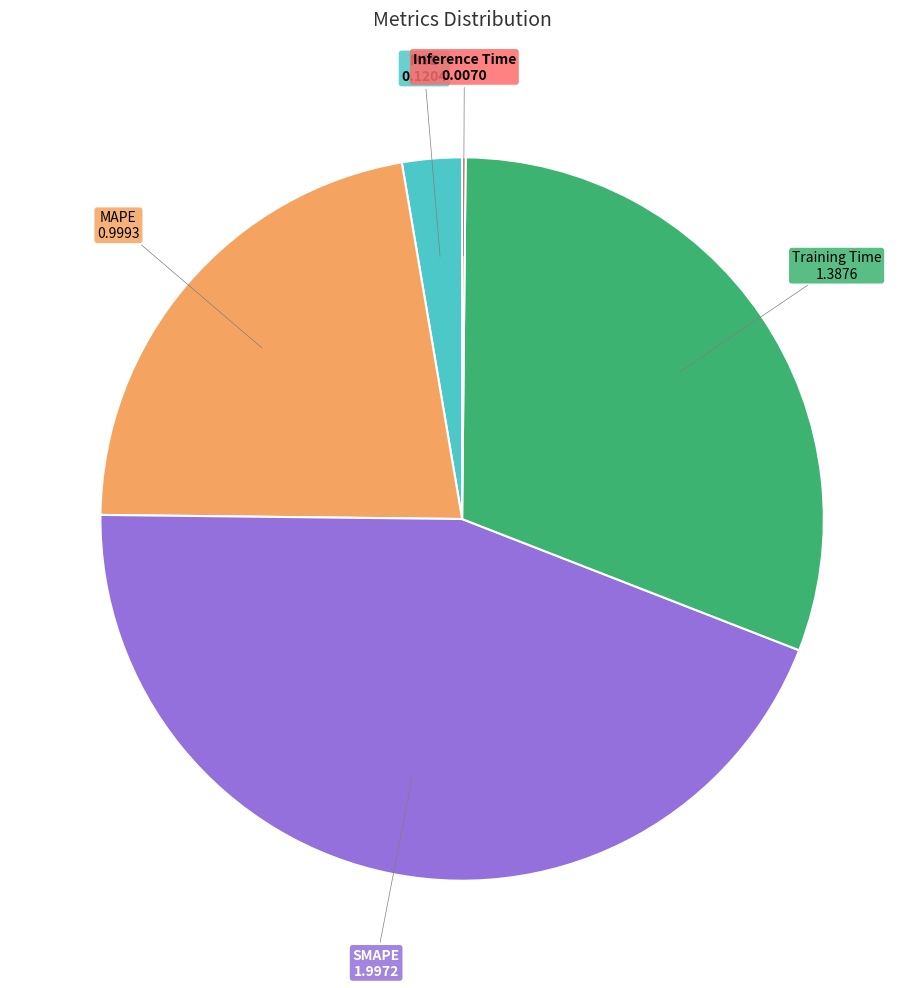

Is there any slice that represents more than half of the pie?

No